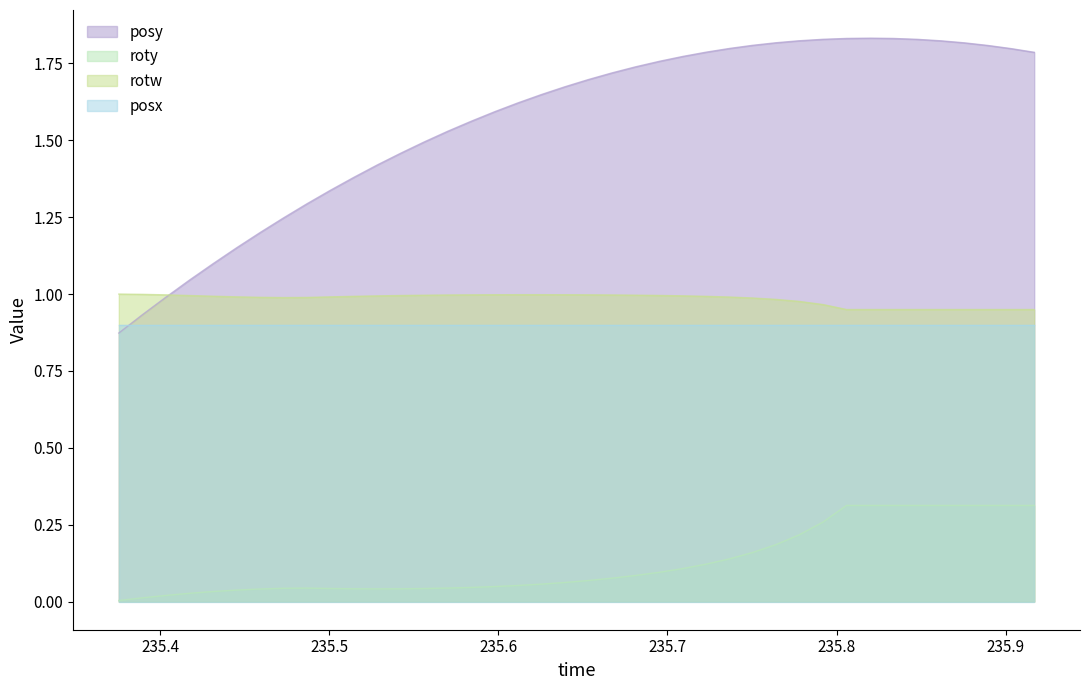

How many series are shown in this chart?

4